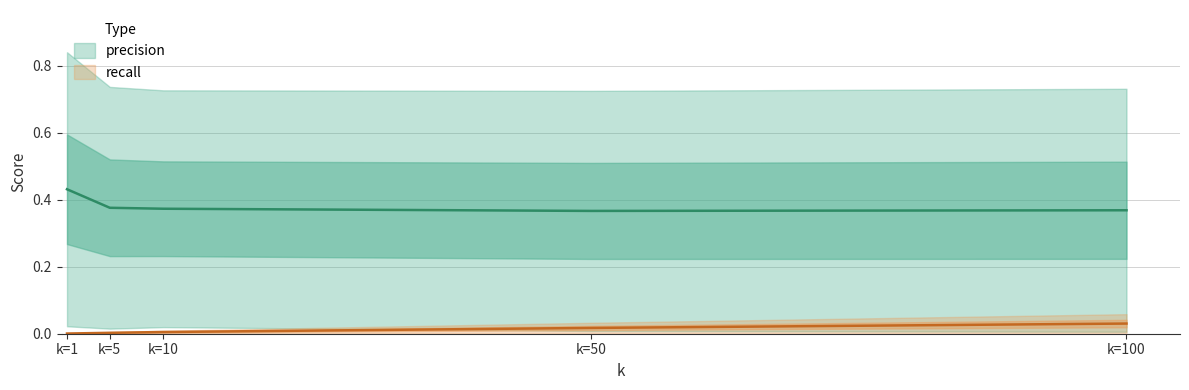

Between 10 and 1, which is larger?

1